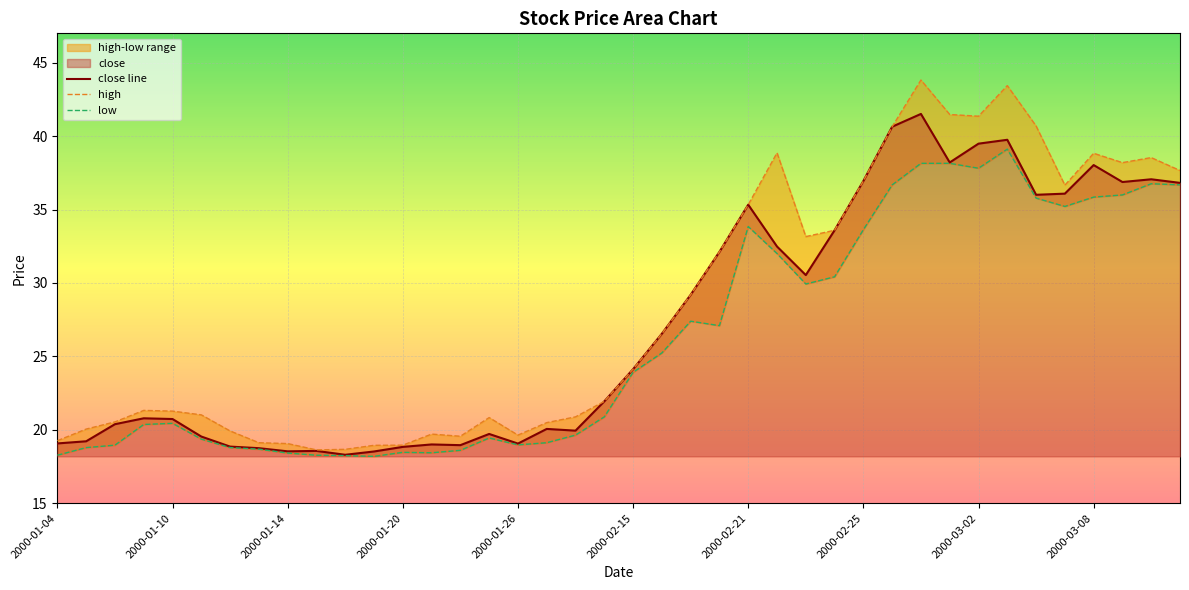

The value of close at 2000-02-29 is 41.5. True or false?

True